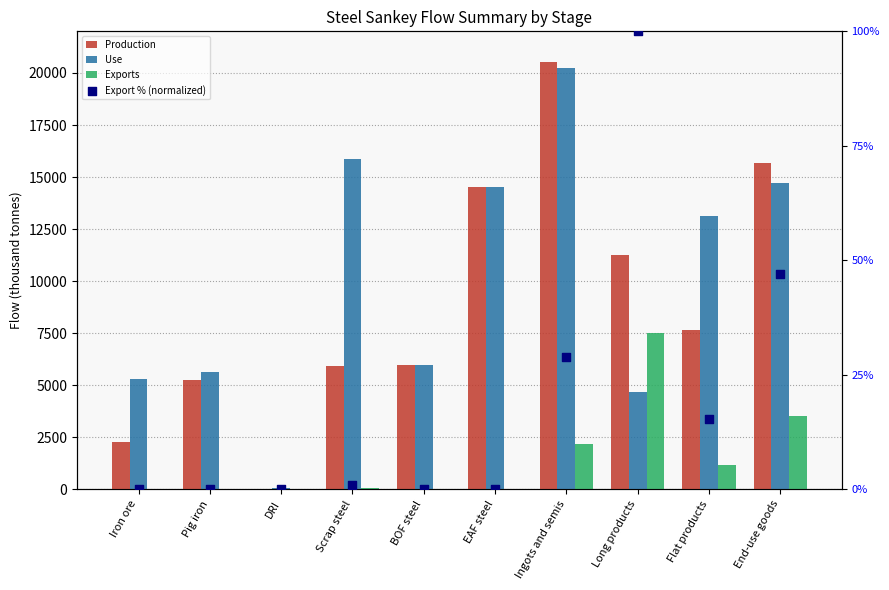

What are all the series names shown in the legend?

Production, Use, Exports, Export % (normalized)